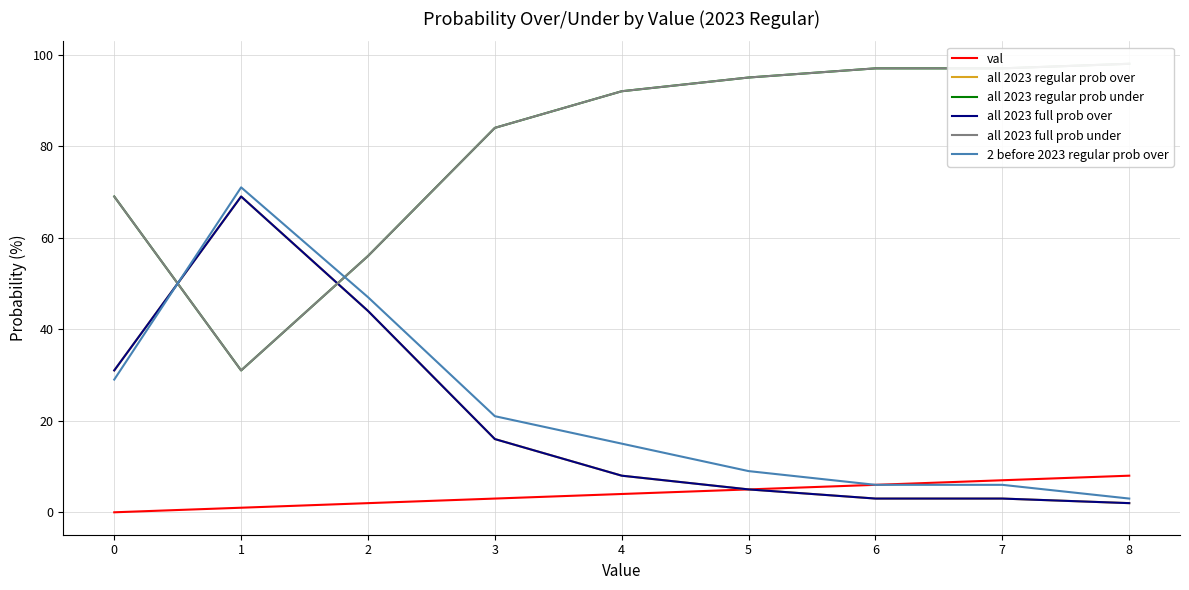

At which label does all 2023 regular prob under first exceed 92?

5